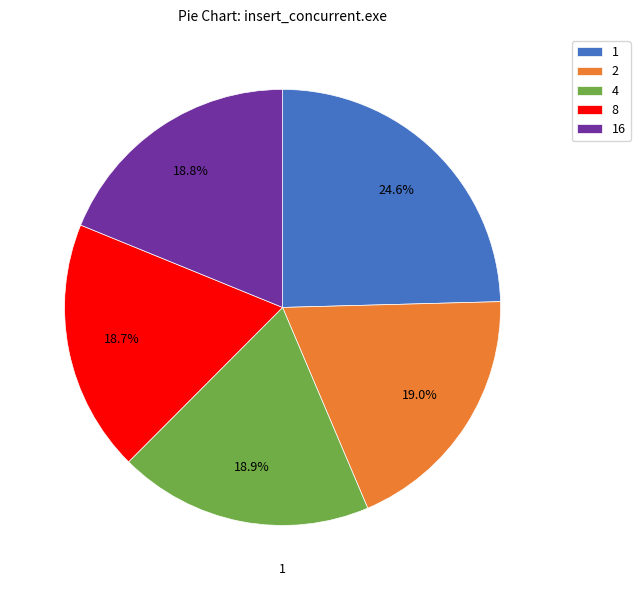

Does 1 account for over 50% of the chart?

No